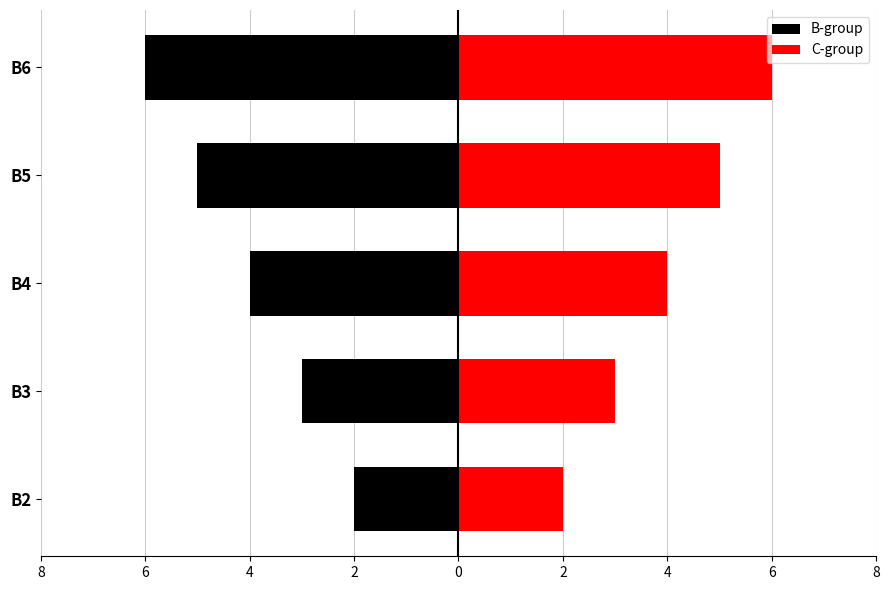

How many C-group values are between 3 and 5?

3